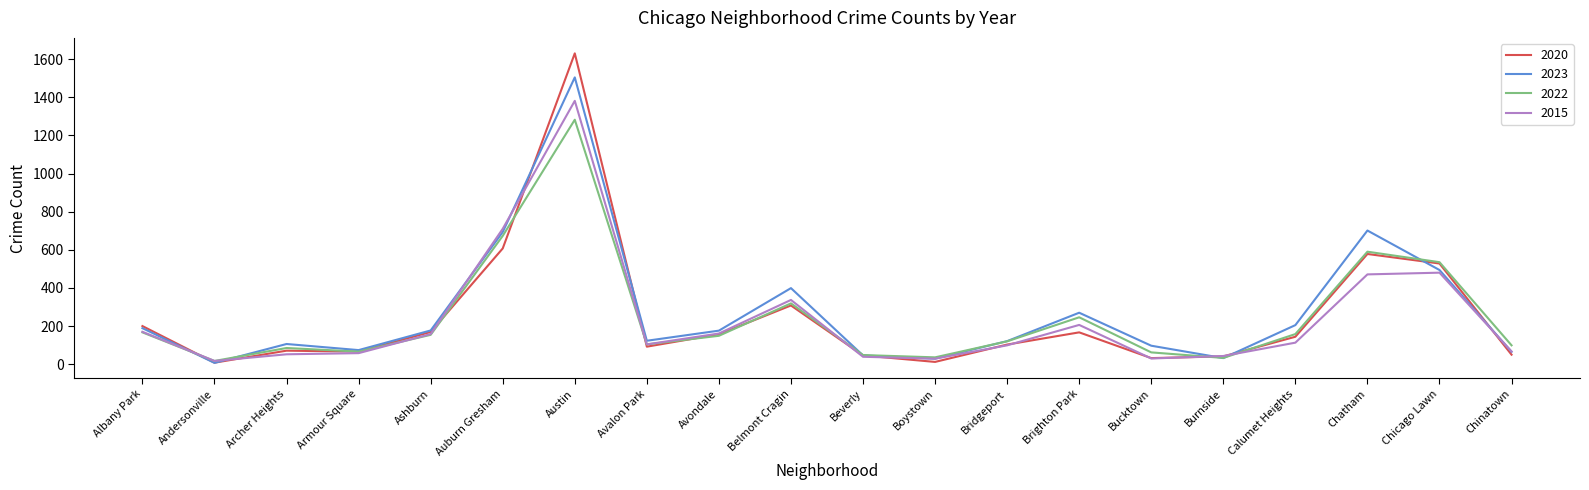

Between Beverly and Boystown, which series saw the biggest shift?

2020